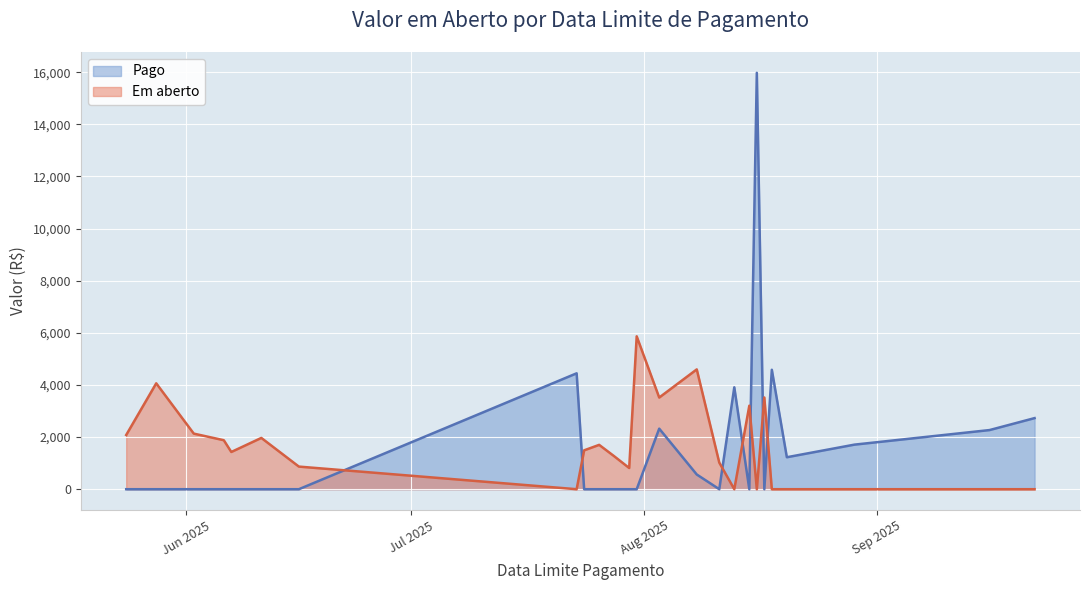

What is the average value of the Pago series?

1589.5